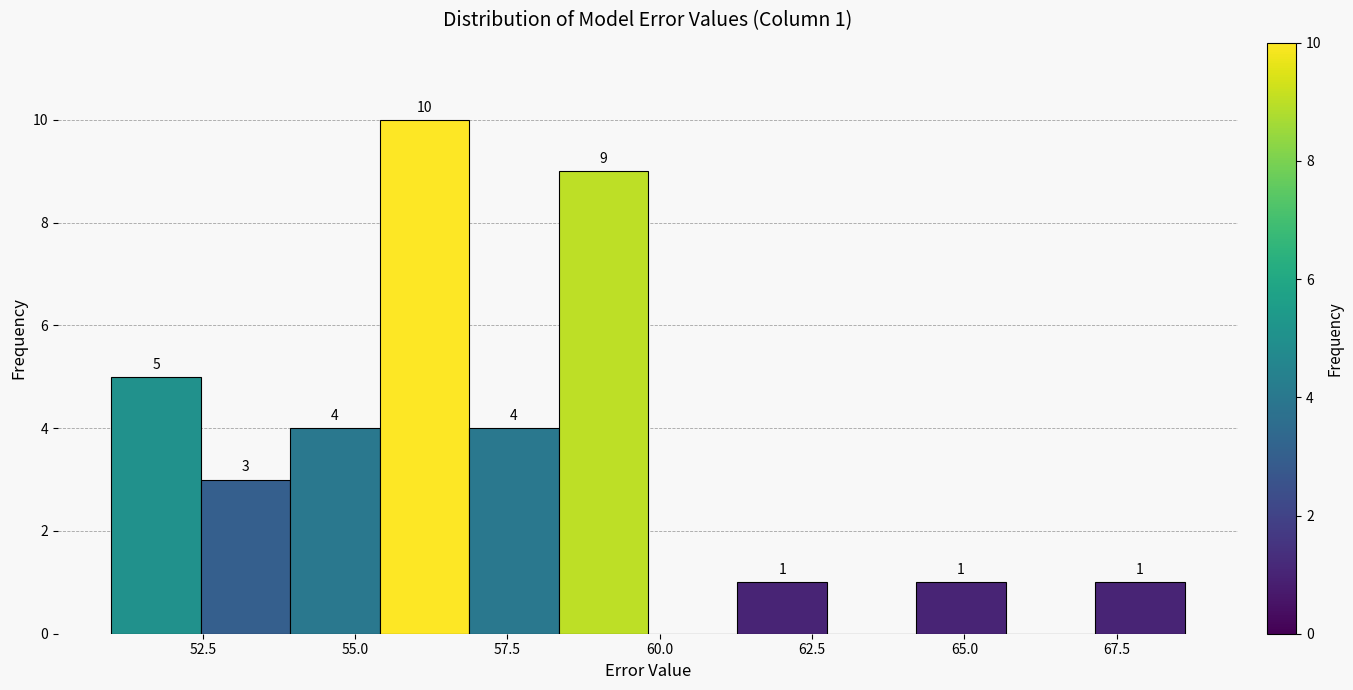

Read against the x-axis, roughly where is the centre of the tallest bar?

56.0